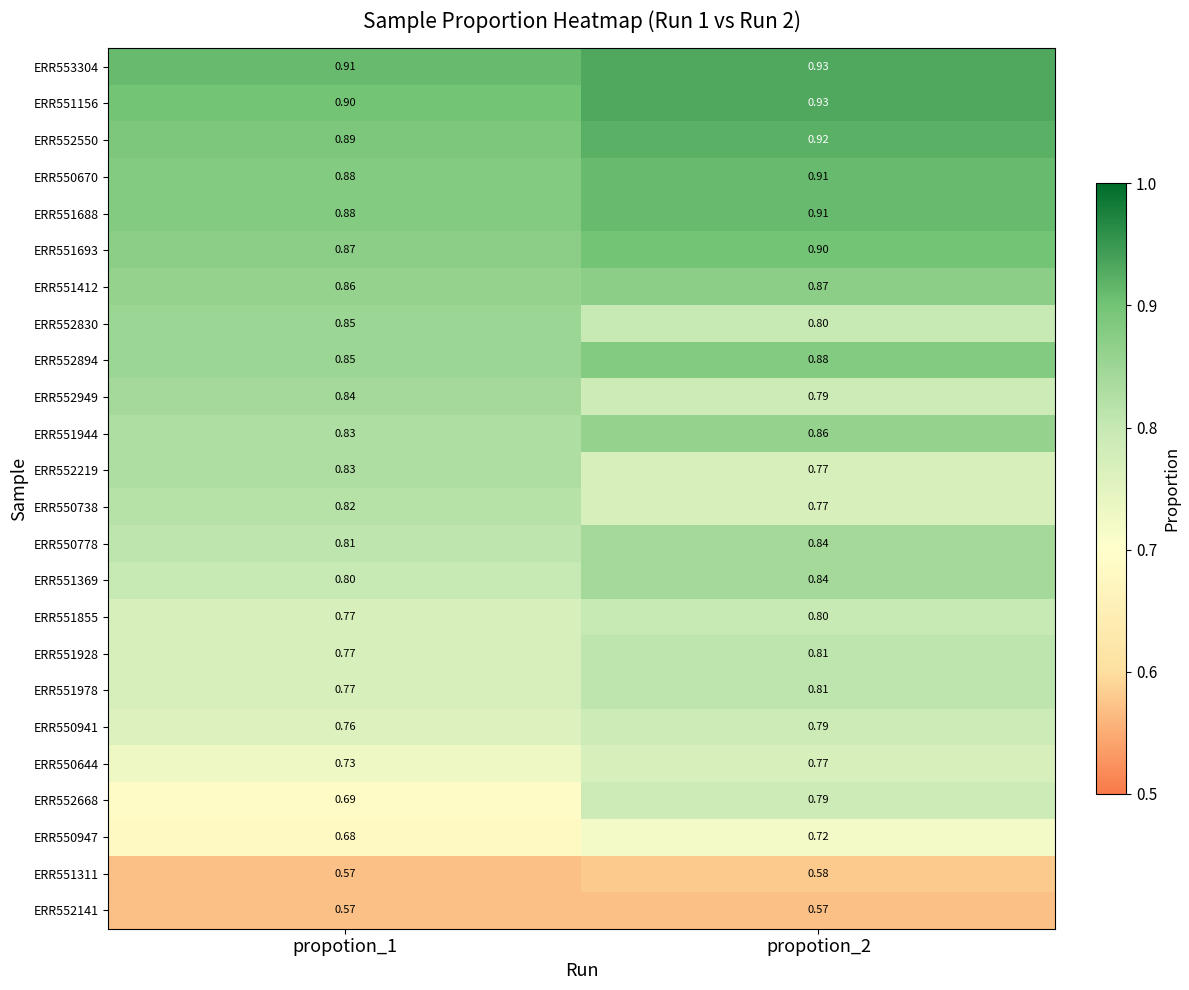

At which category is the sum across all series the highest?

propotion_2